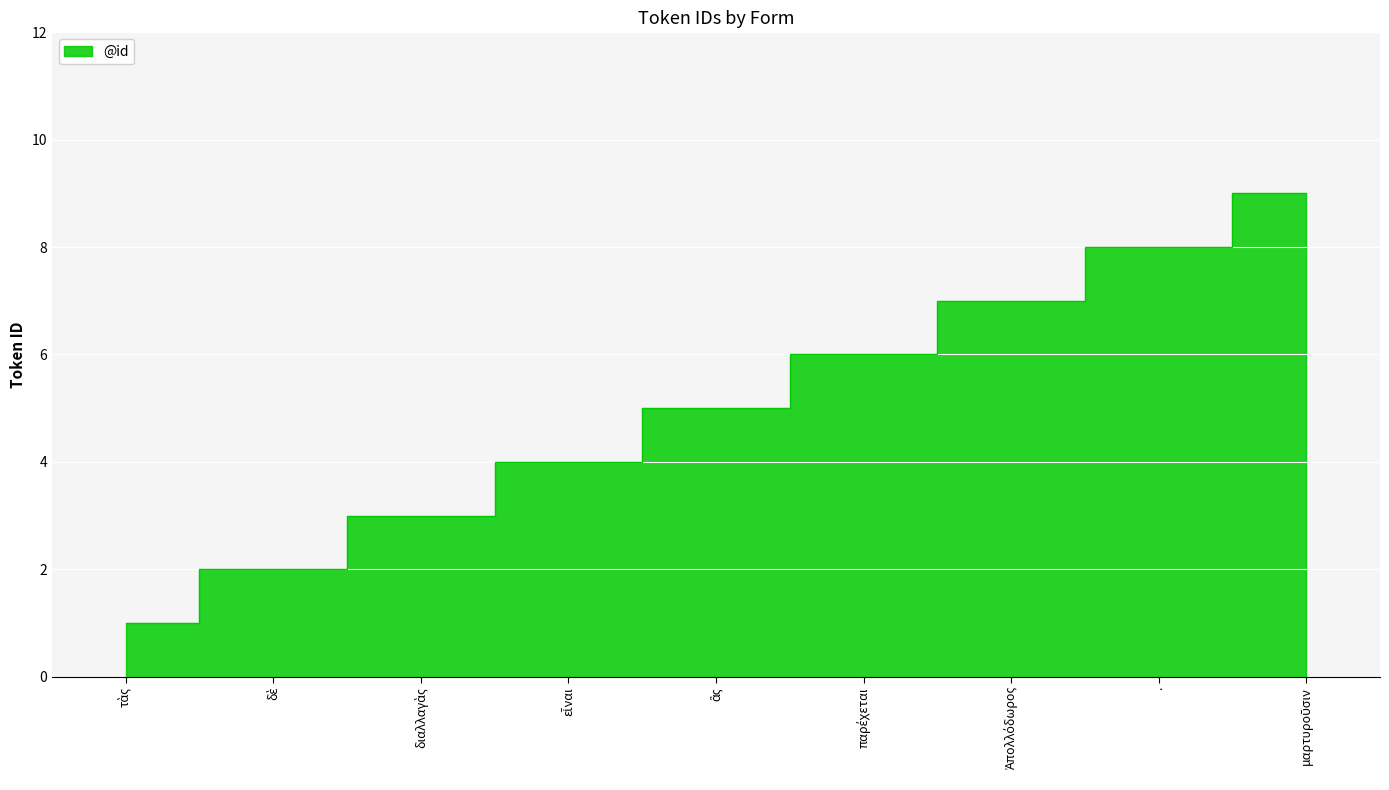

What value does the data have at τὰς?

1